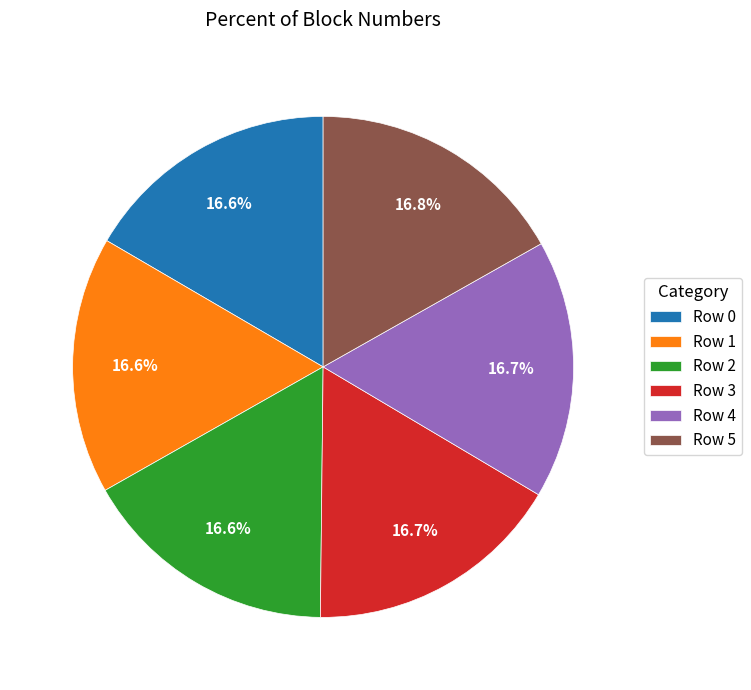

What is the ratio of the value at Row 4 to the value at Row 5?

1.0